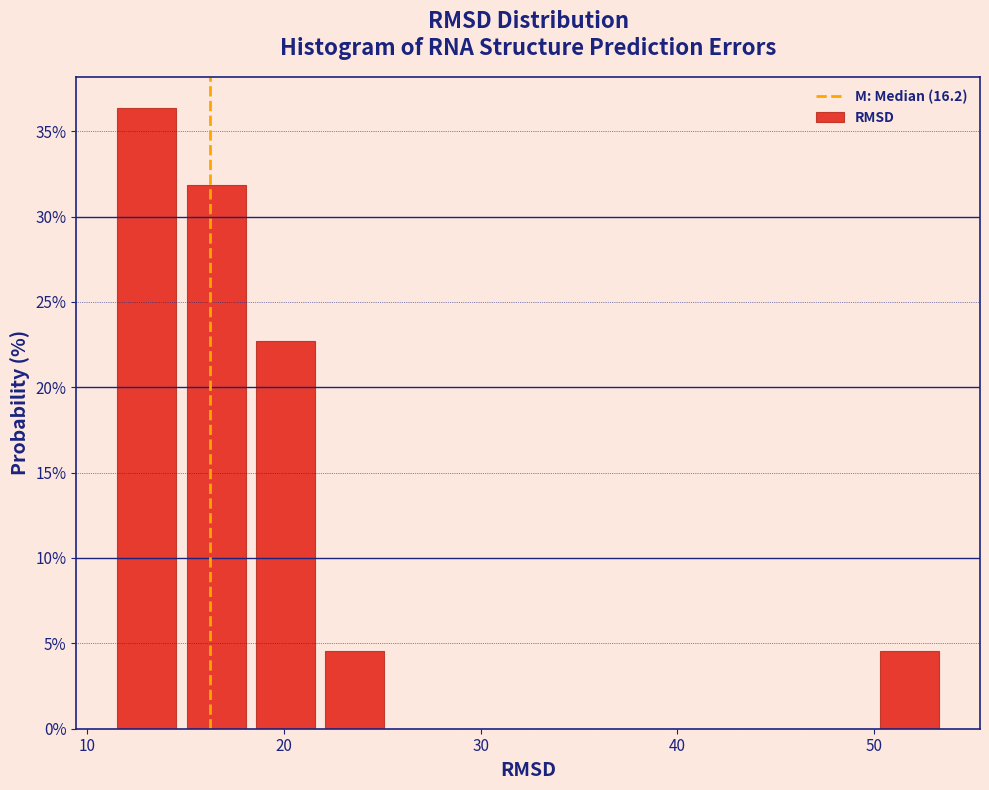

Read against the x-axis, roughly where is the centre of the tallest bar?

13